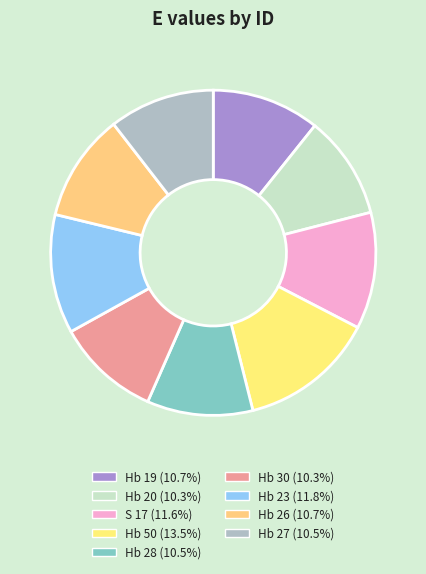

What is the largest slice in the pie chart?

Hb 50